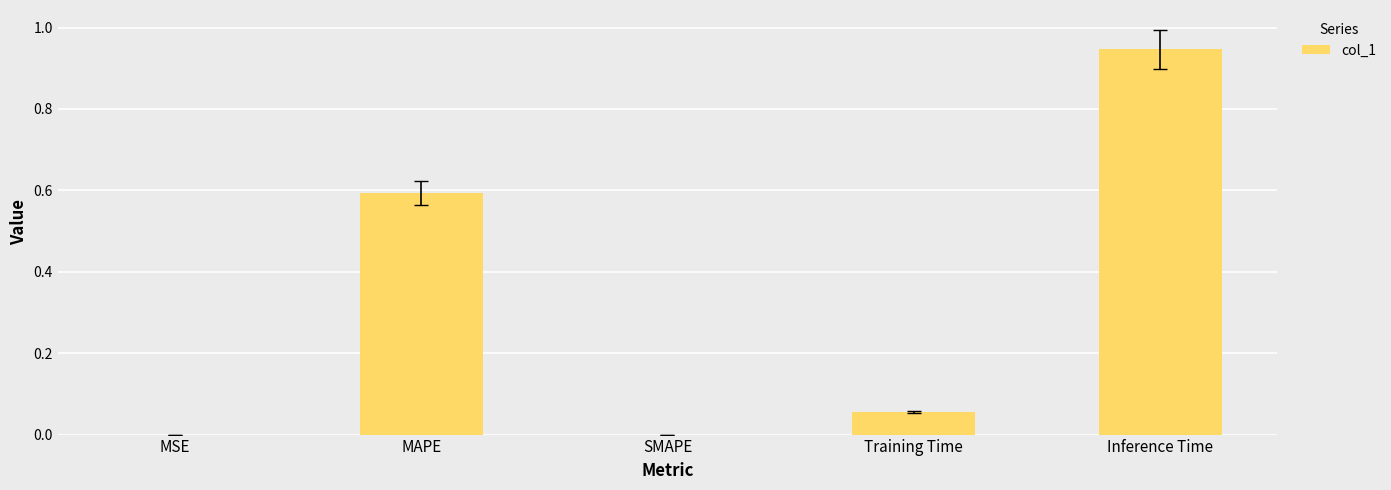

Are the bars grouped side by side (vs. stacked)?

No